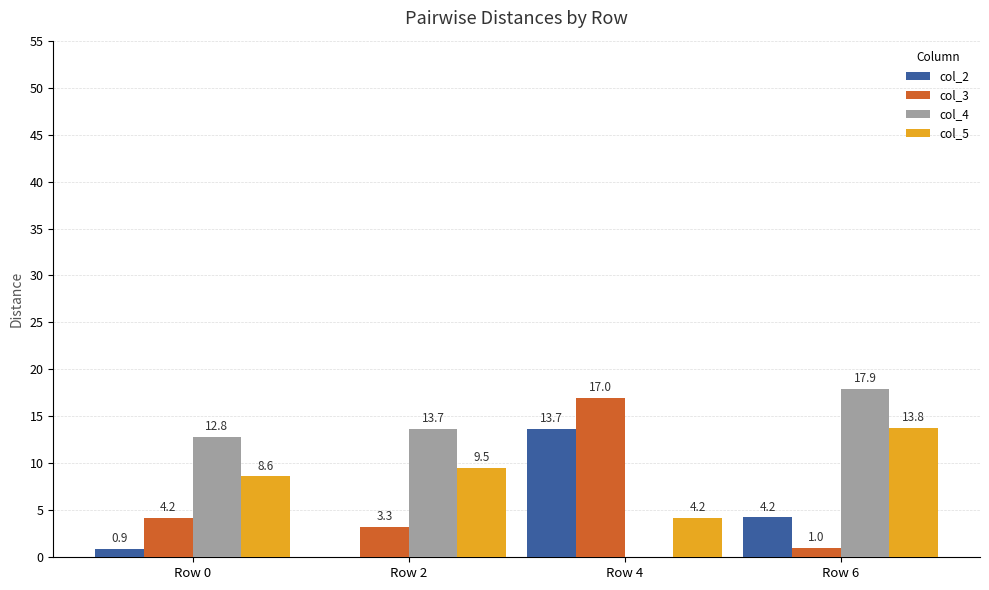

Where does the col_5 series first go above 9?

Row 2